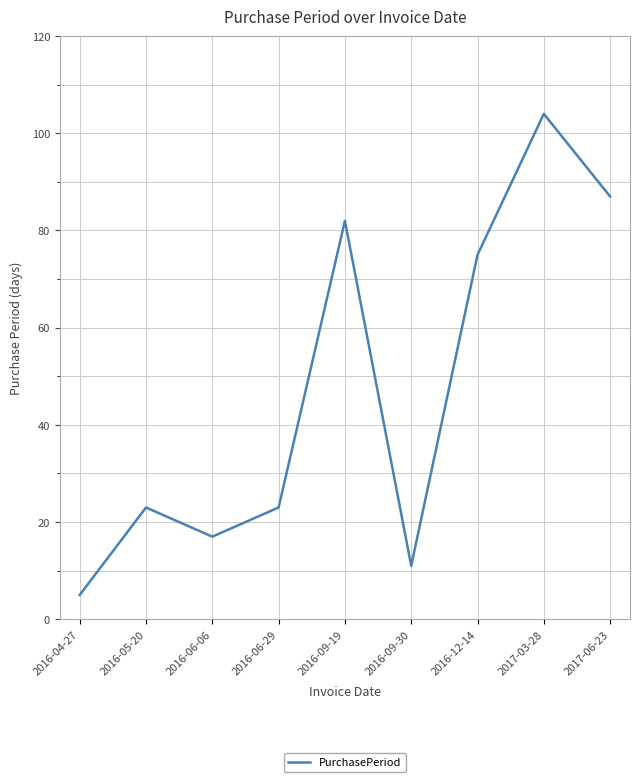

The chart shows a value of 5 at 2016-04-27. True or false?

True